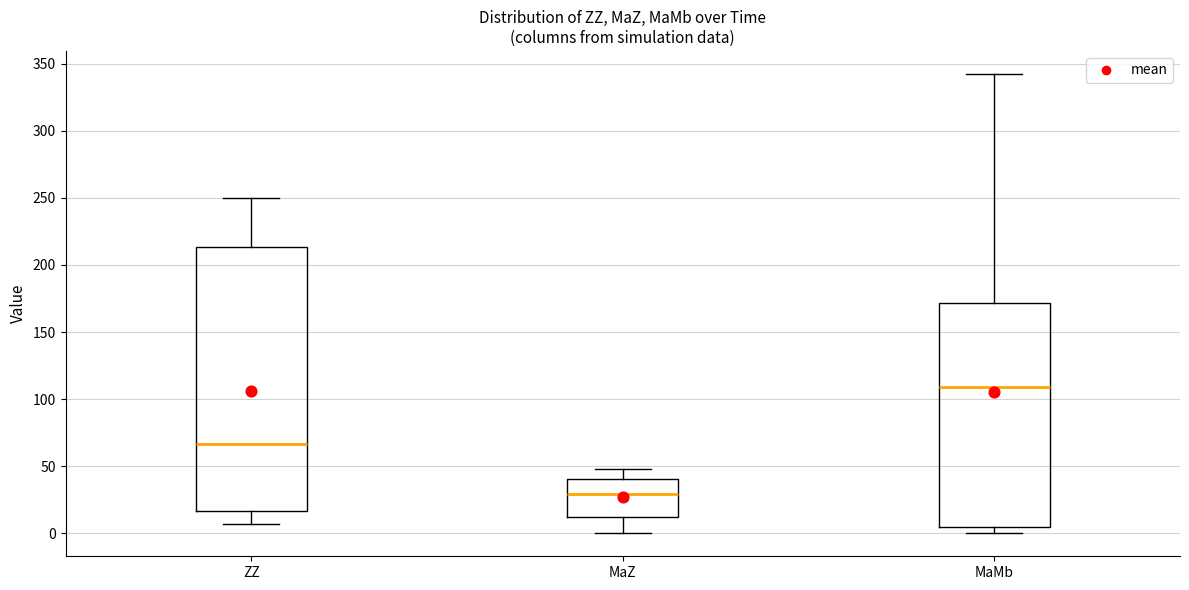

Which box has the highest median line?

MaMb